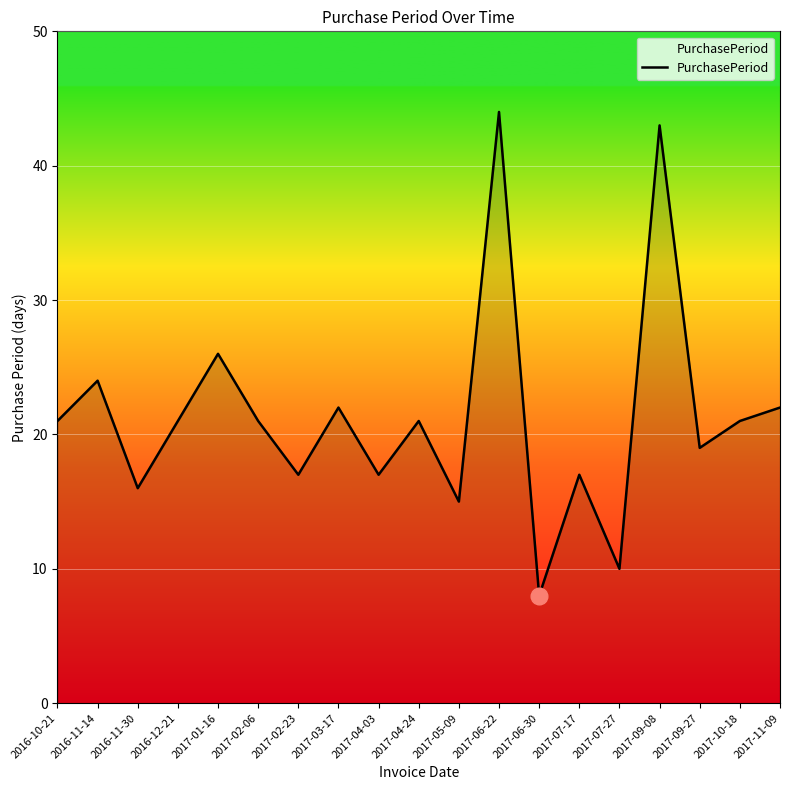

What is the difference between the second highest and second lowest values?

33